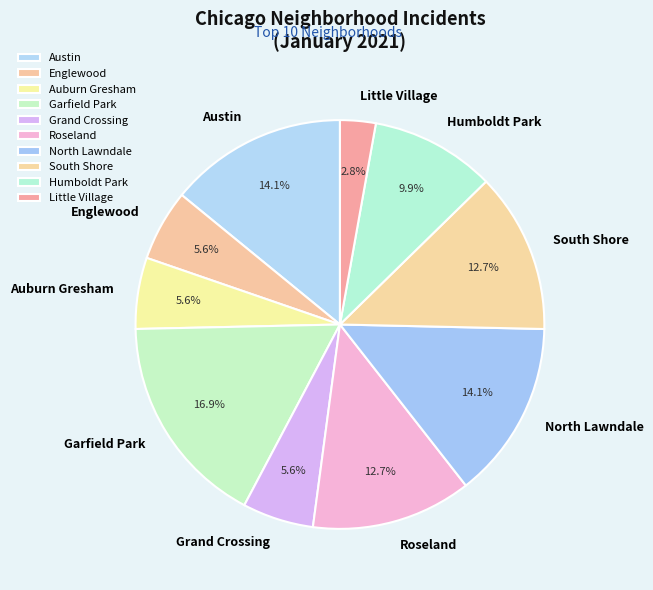

Is it true that Little Village is 3% of the pie?

True